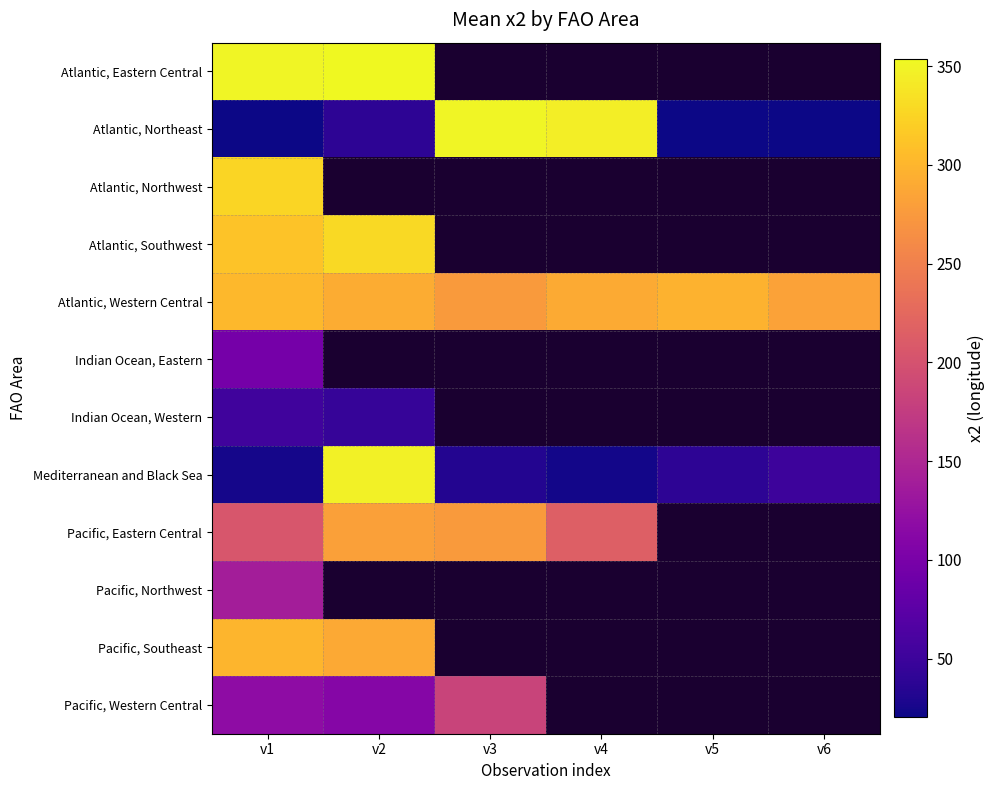

The Pacific, Southeast series shows 289.0 at v2. True or false?

True